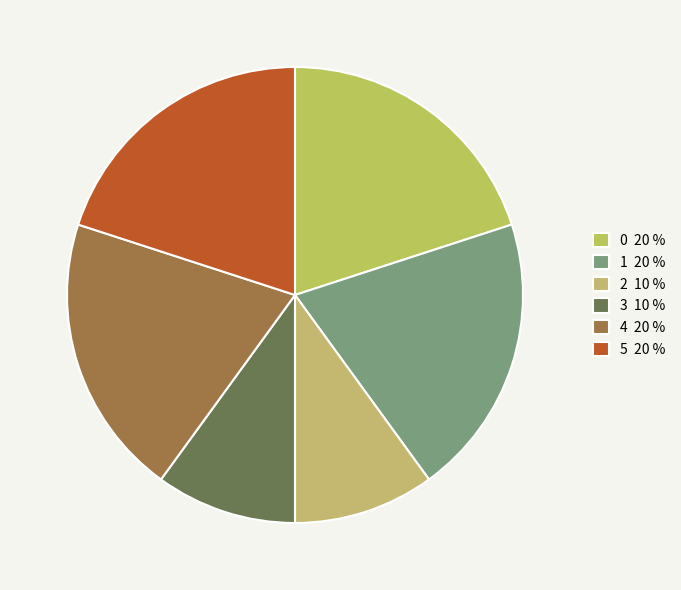

The 1 slice represents 13% of the pie. True or false?

False